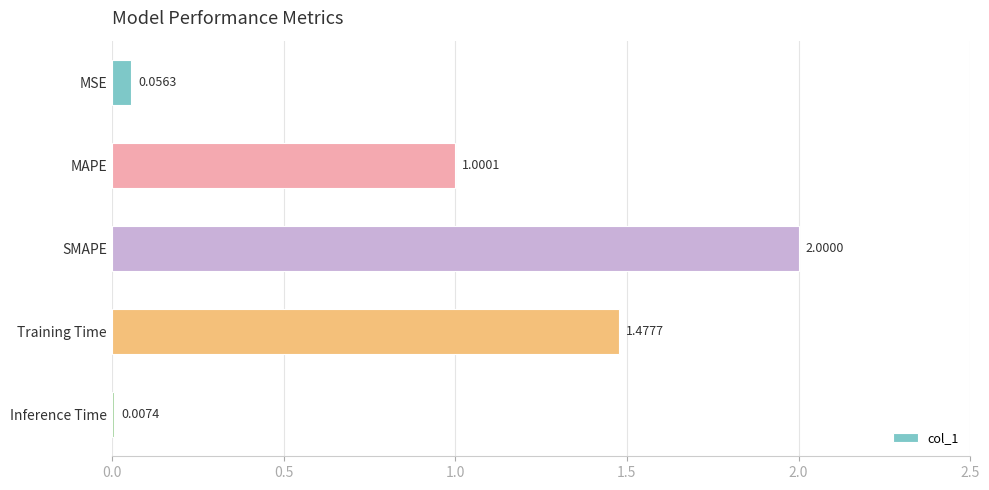

At which label is the value closest to 1?

MAPE